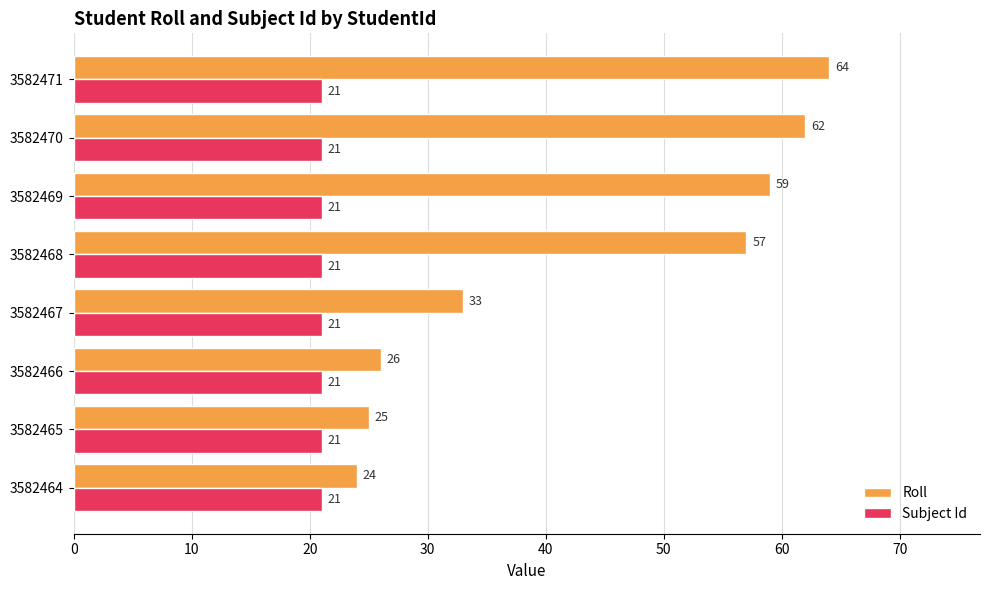

What is the difference between the maximum and minimum values in the Roll series?

40